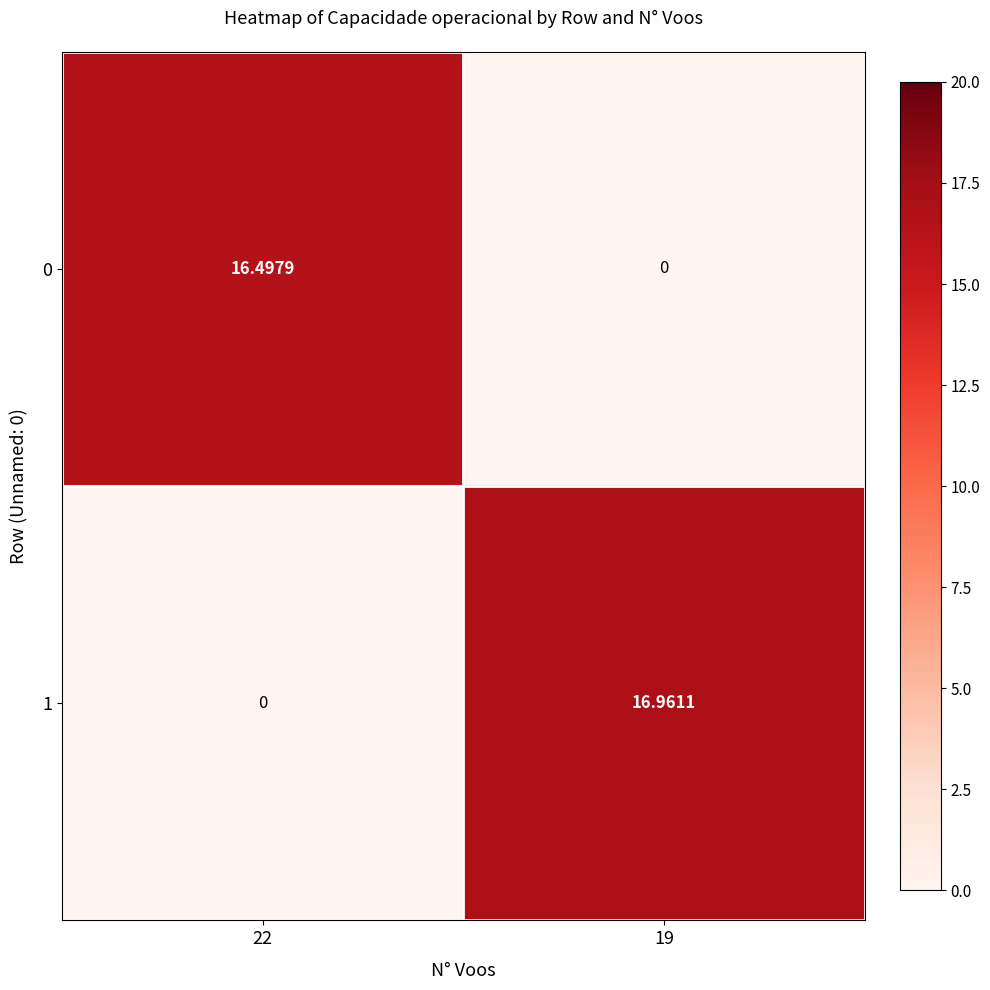

At 19, list the series in order from smallest to largest.

0, 1